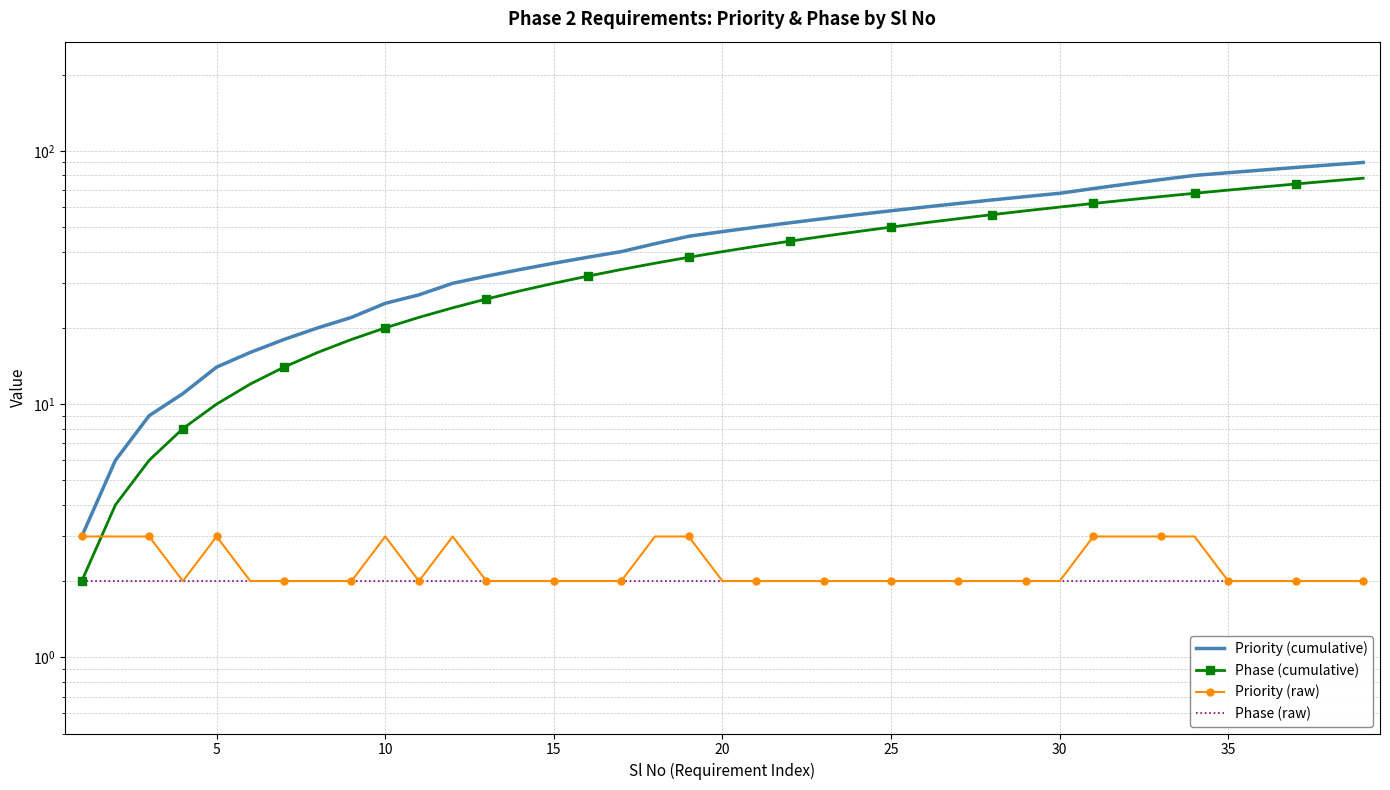

True or false: Priority (raw) has more than 2 interior local peaks.

True